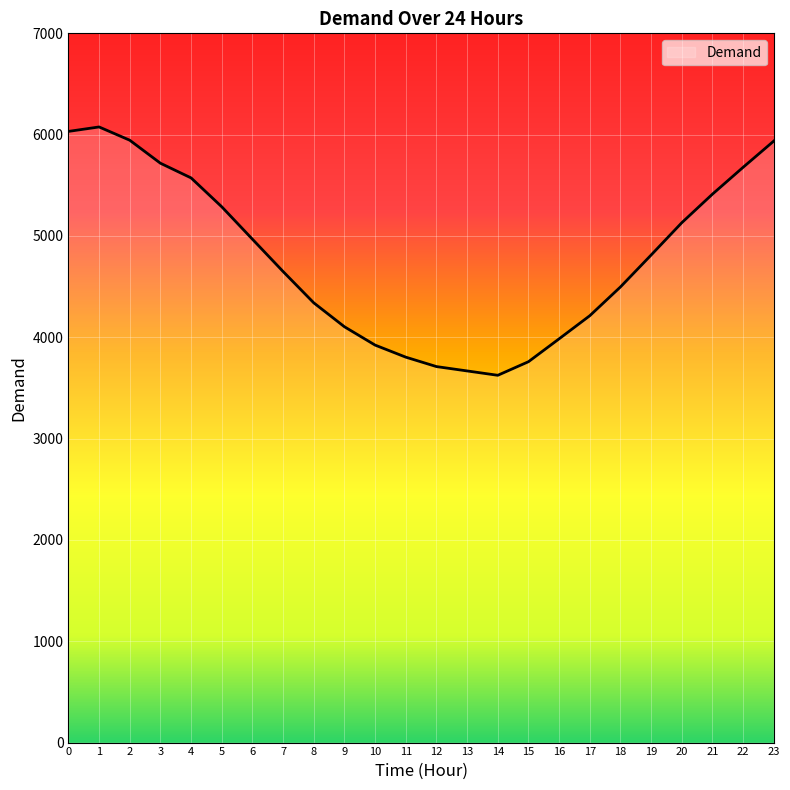

What is the maximum value shown in the chart?

6076